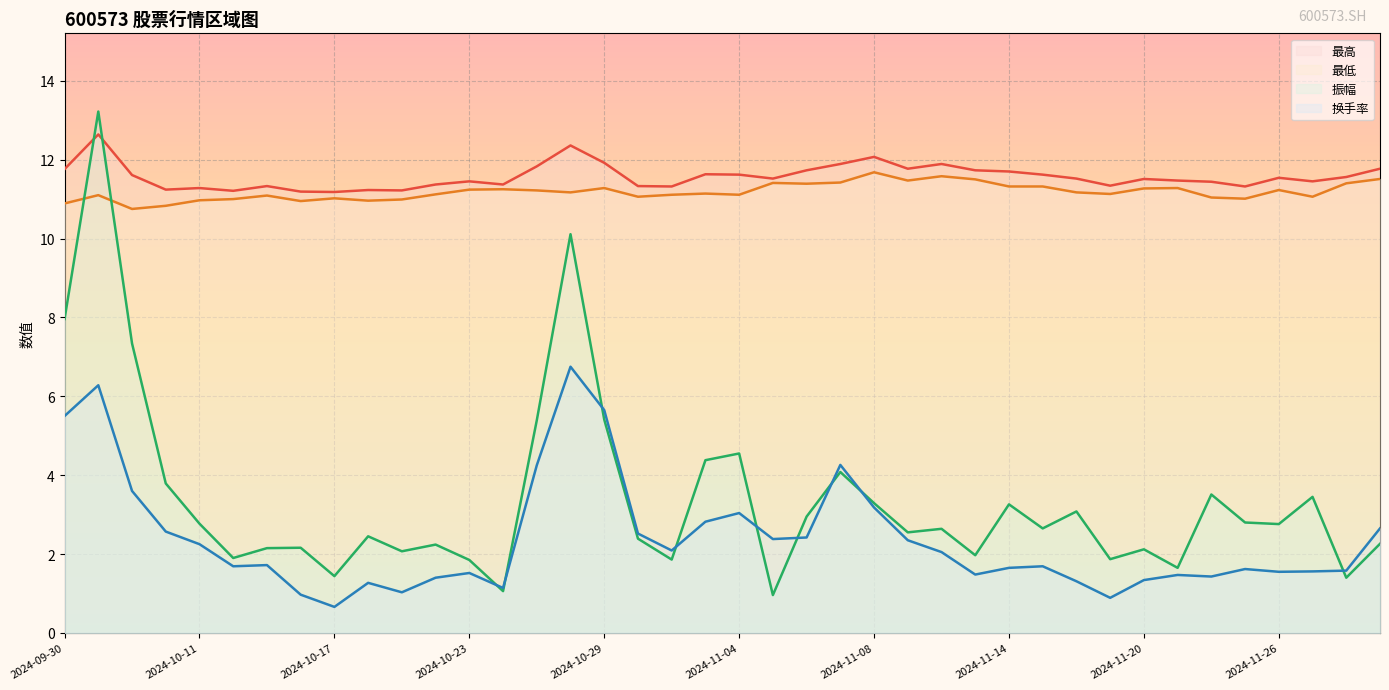

Is it true that 最高 equals 11.8 at 2024-09-30?

True